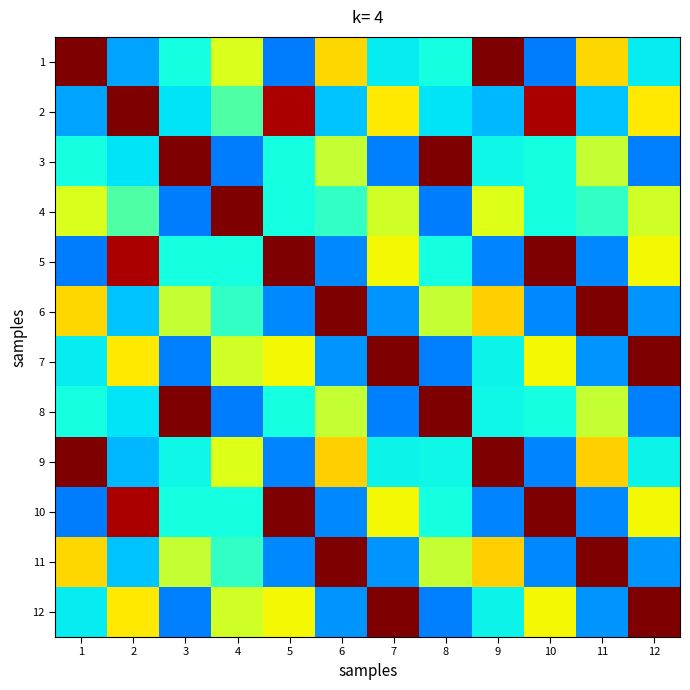

At which category is the sum across all series the highest?

2